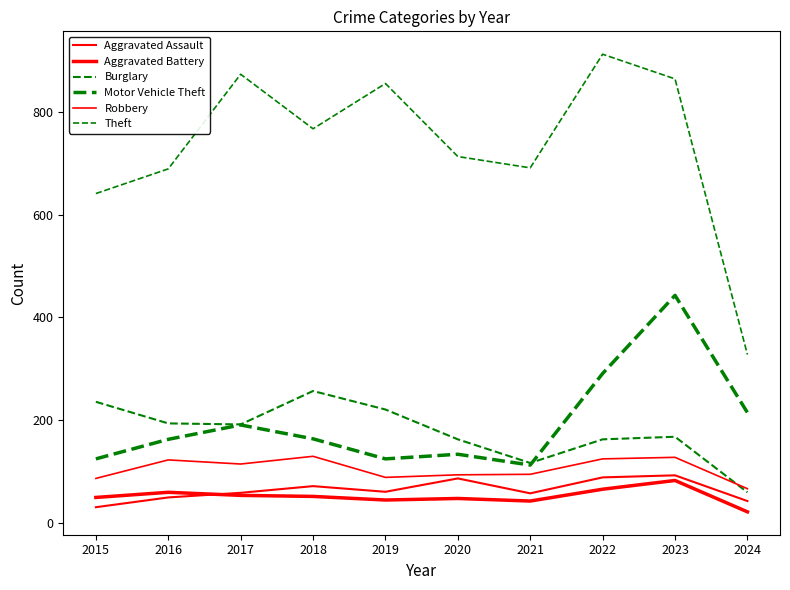

Is this an area chart (filled region under the line)?

No